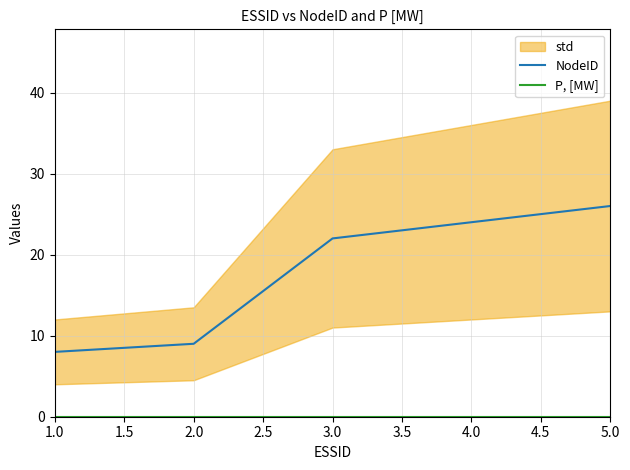

The NodeID series shows 10 at 5.0. True or false?

False